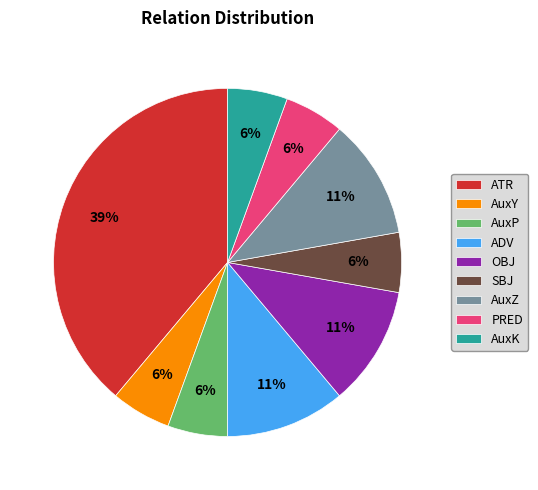

Do AuxP and ATR together represent more than half of the pie?

No